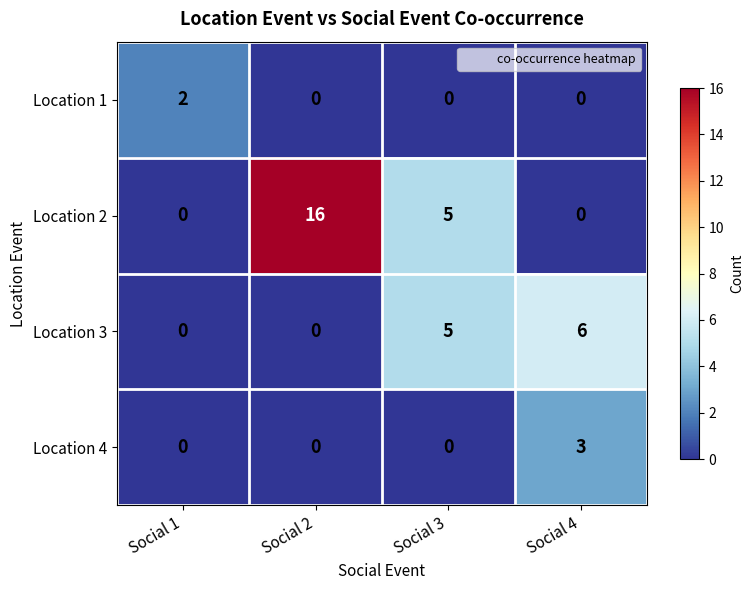

The value of Location 1 at Social 4 is -1. True or false?

False